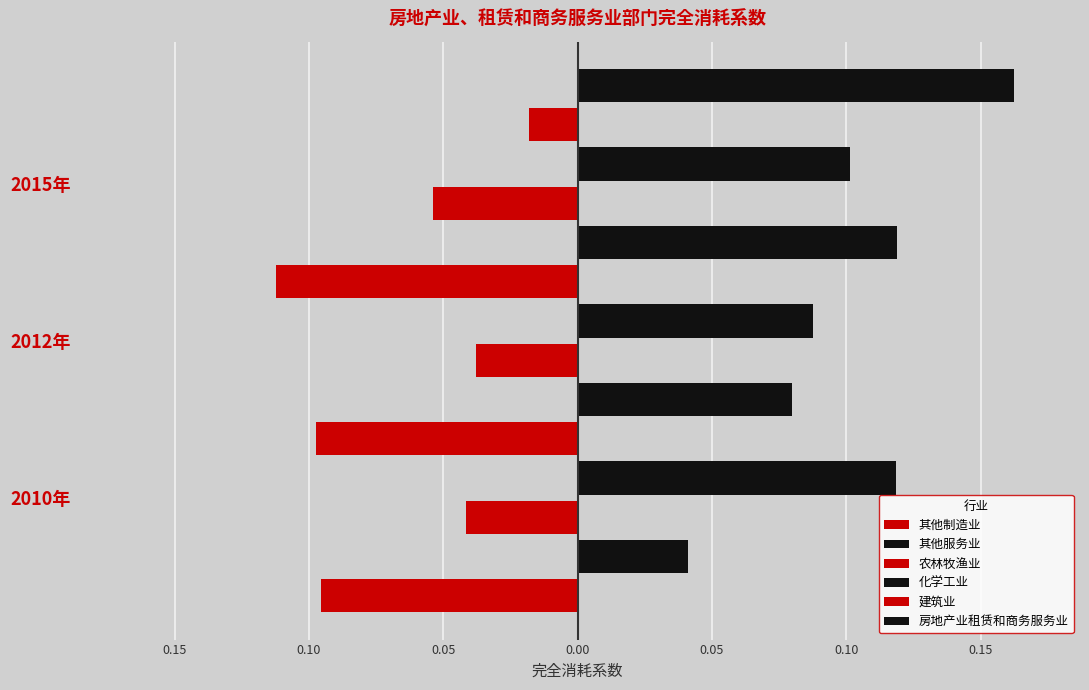

Which series has the largest total across all categories?

房地产业租赁和商务服务业